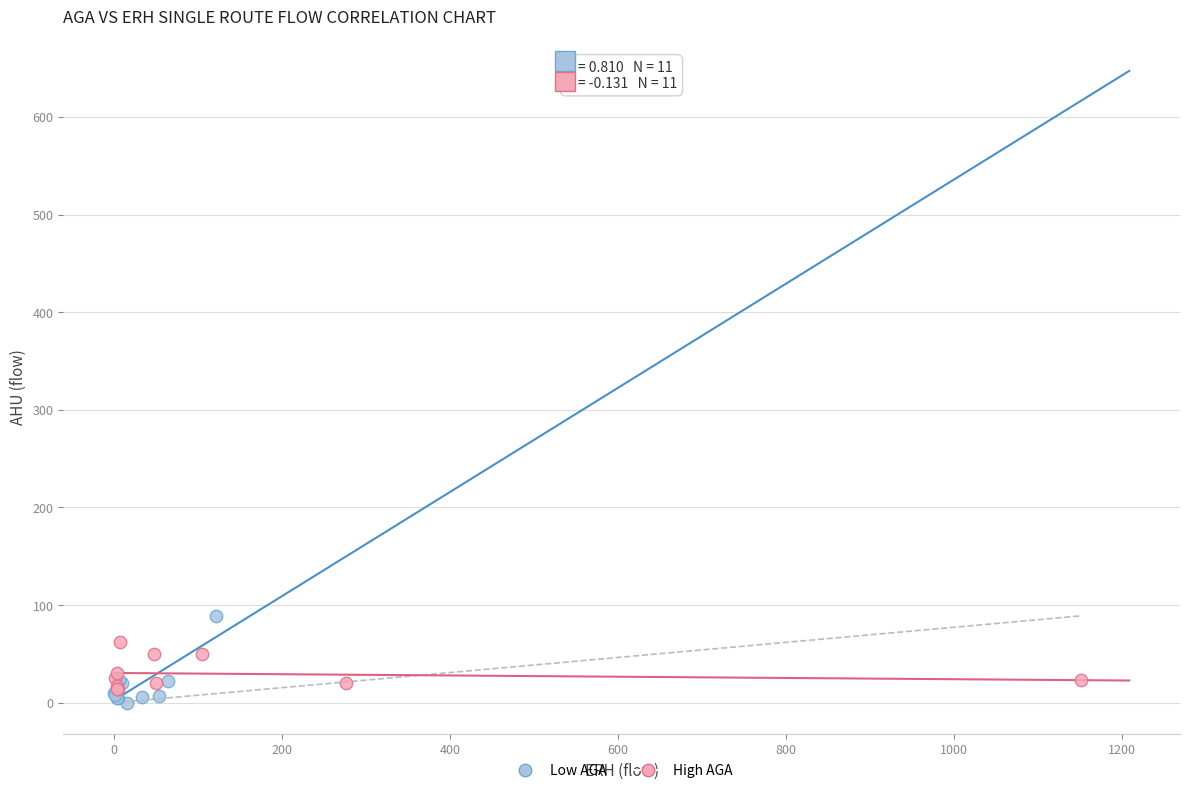

Which series reaches the minimum Y coordinate?

Low AGA